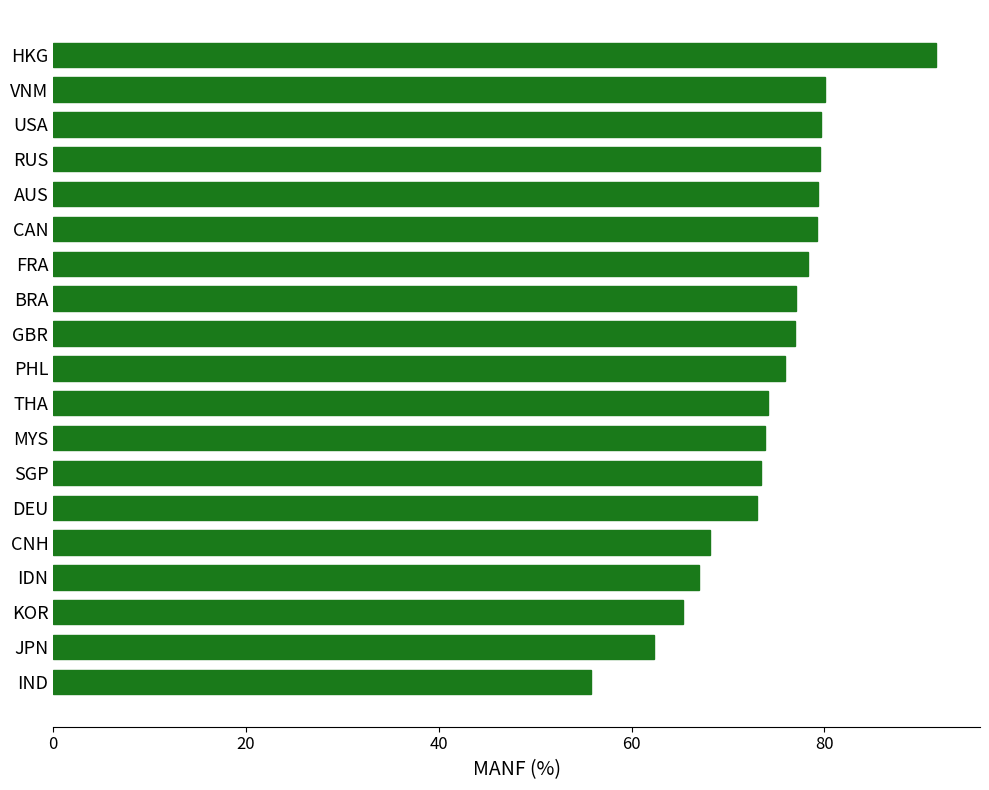

What value does the data have at FRA?

78.3